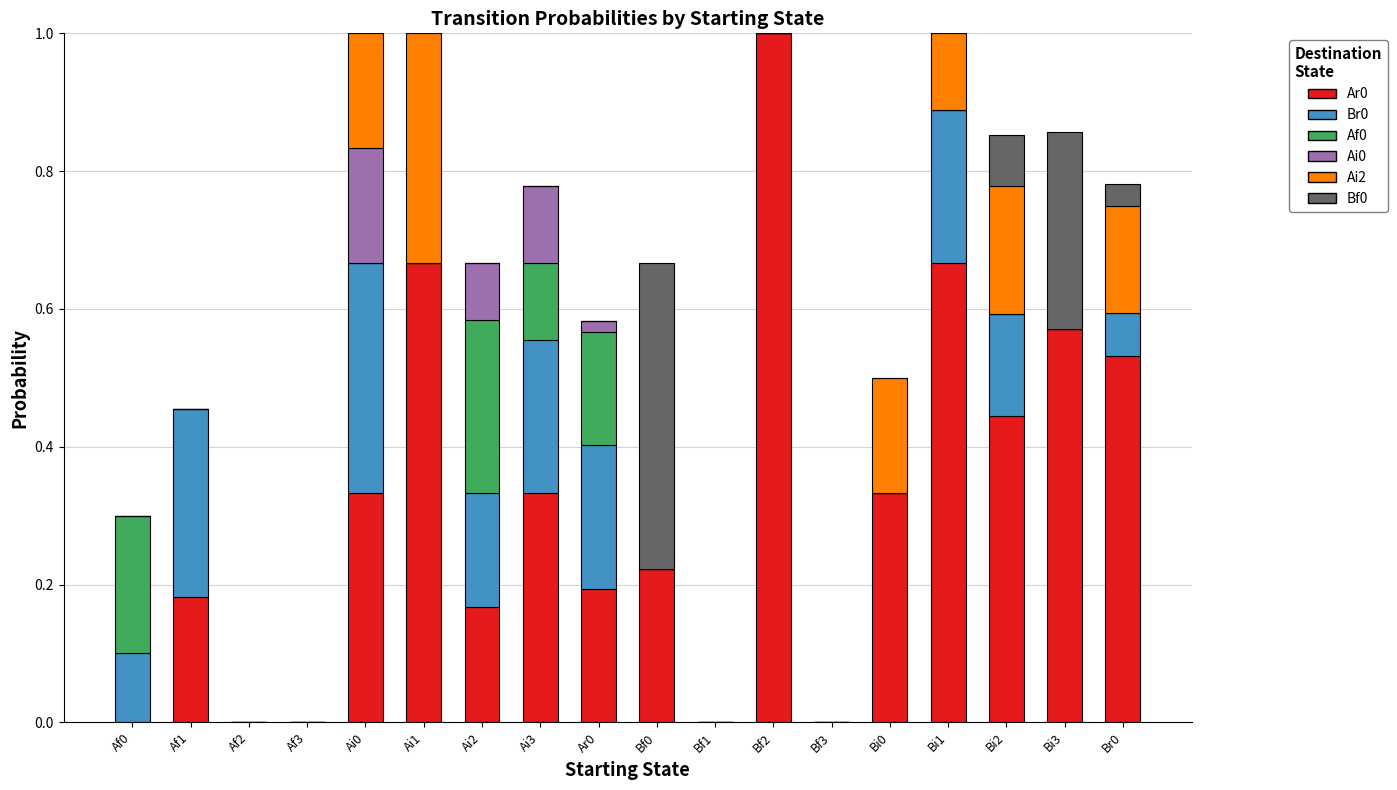

What is the total value across all series at Ai0?

1.0